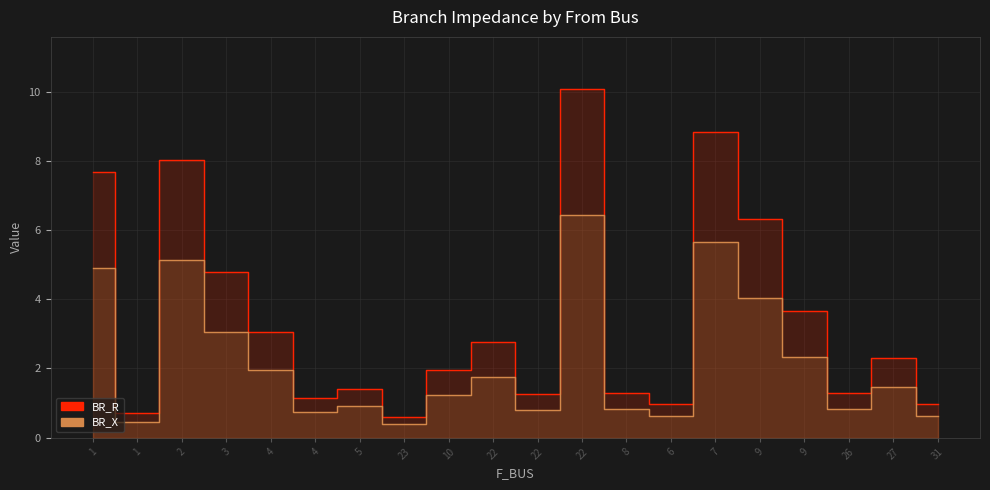

What is the total value across all series at 8?

2.1